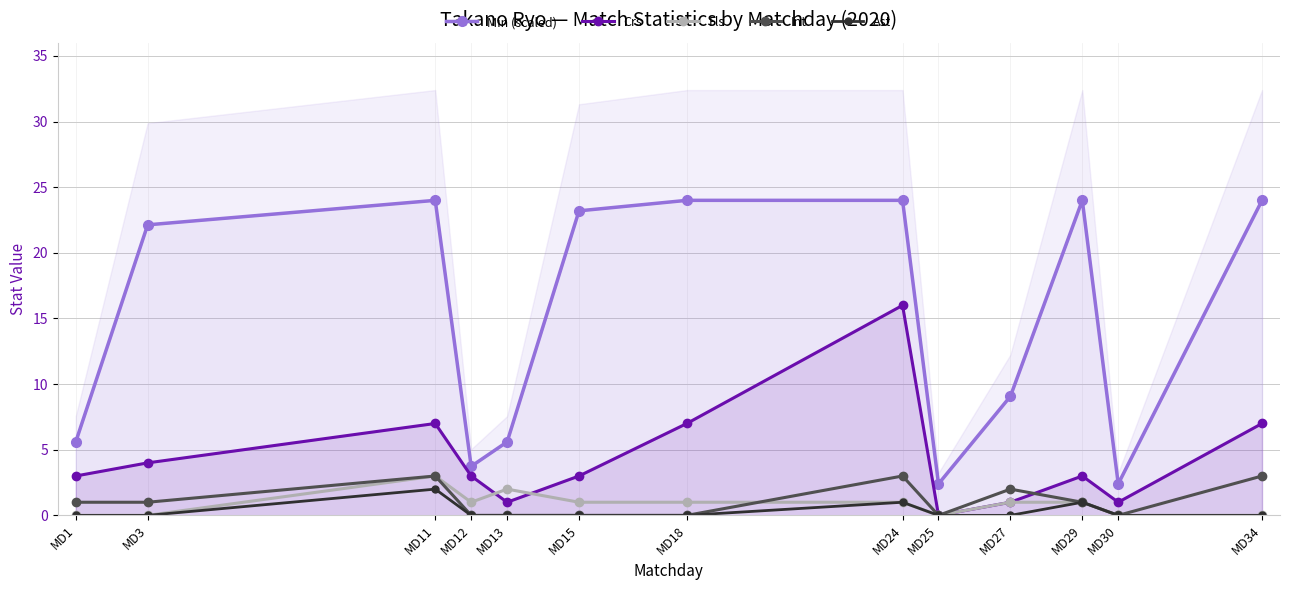

At which category does the chart reach its minimum across all series?

MD25